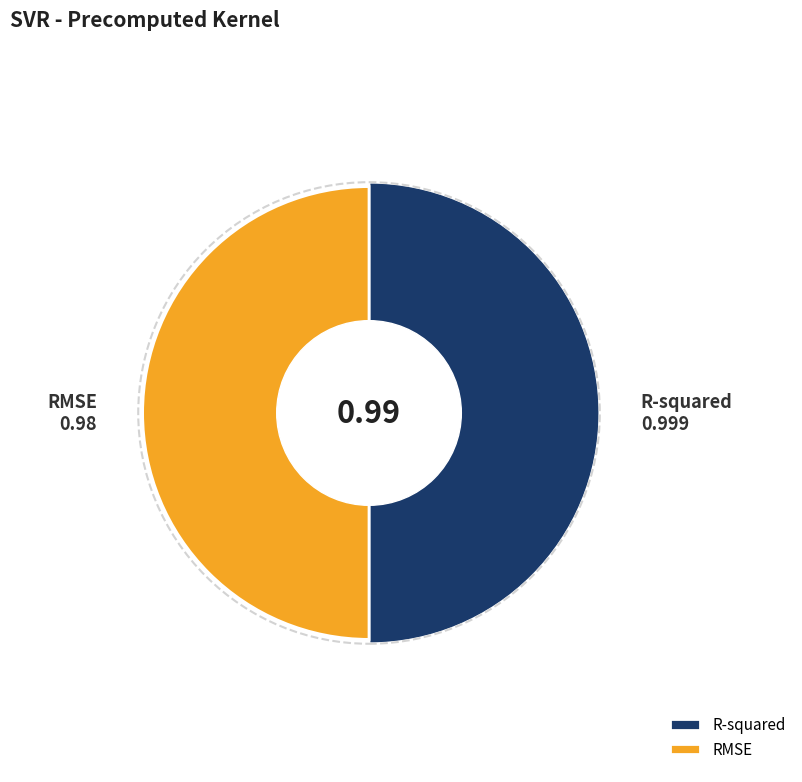

The RMSE slice represents 50% of the pie. True or false?

True